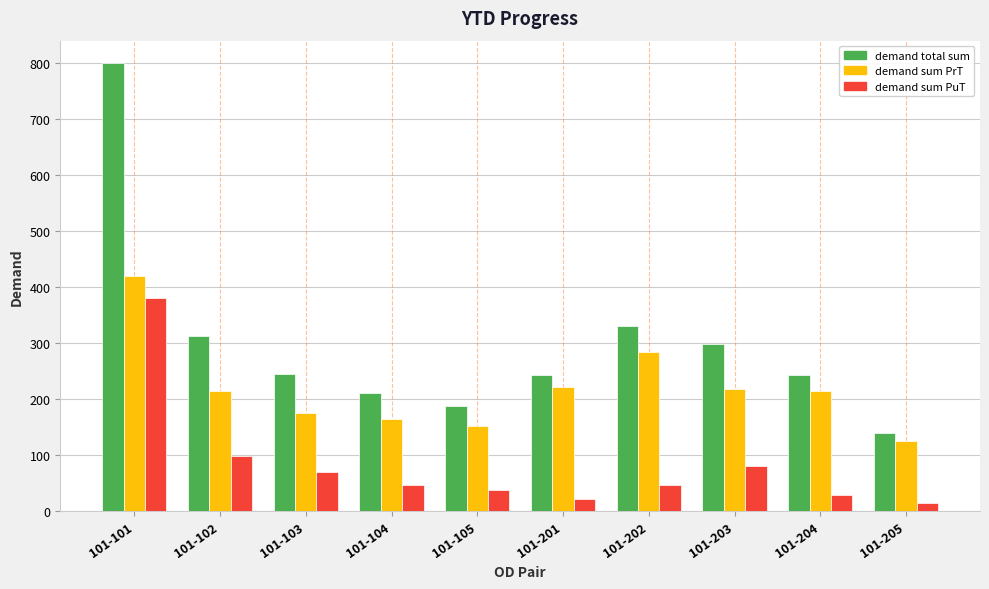

What is the total value across all series at 101-205?

279.3